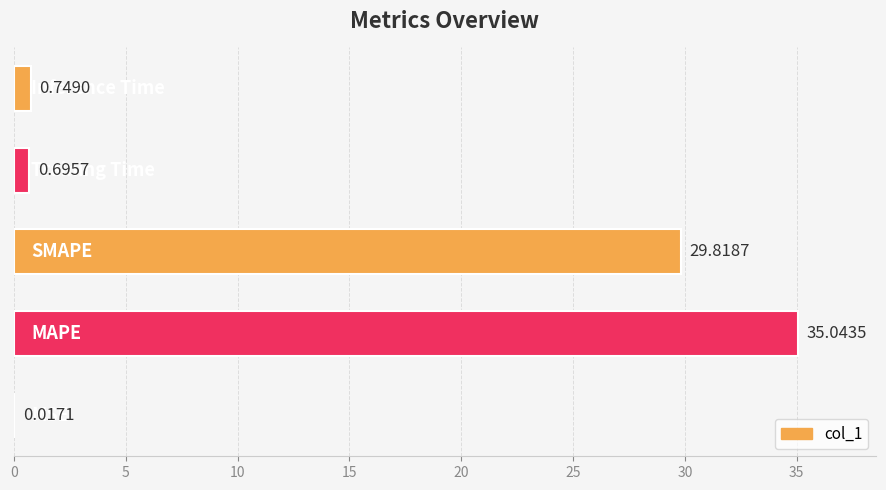

What is the sum of all values?

66.3